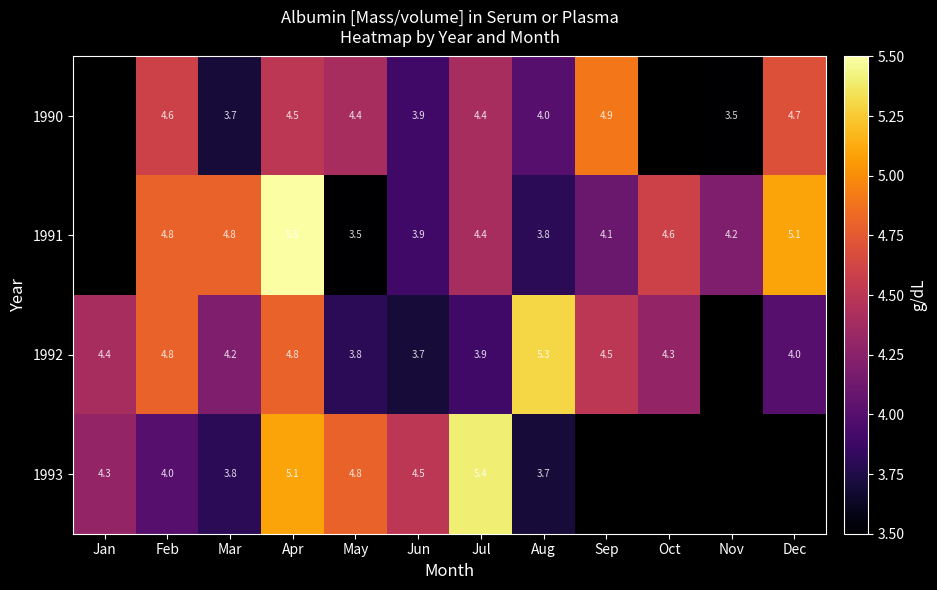

Is it true that 1990 equals 4.6 at Feb?

True